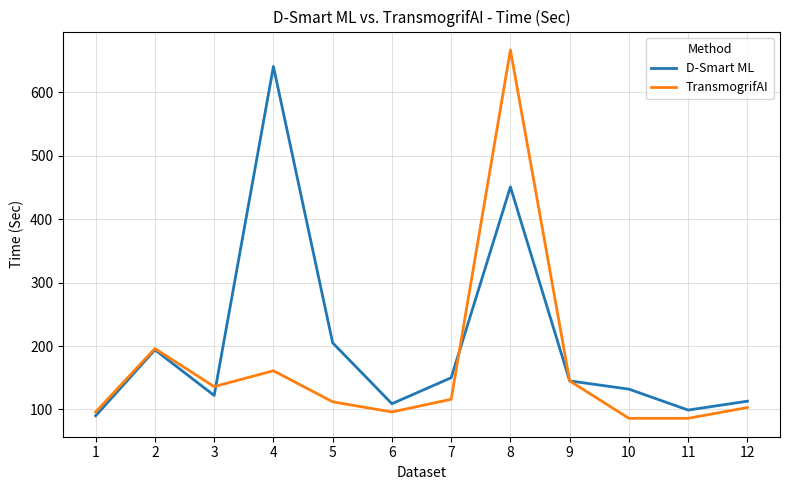

Reading left to right, list all the values displayed in this chart.

D-Smart ML: 90	194	122	641	205	109	150	451	145	132	99	113
TransmogrifAI: 96	196	136	161	112	96	116	667	145	86	86	103